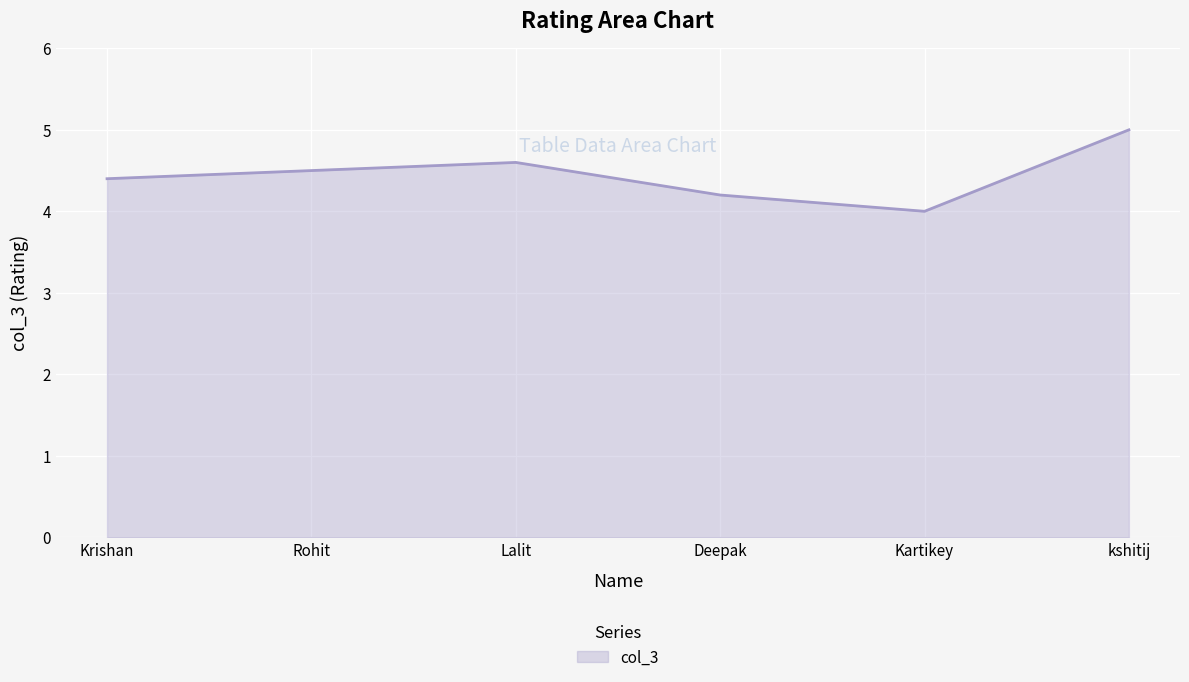

True or false: the data has more than 2 interior local peaks.

False